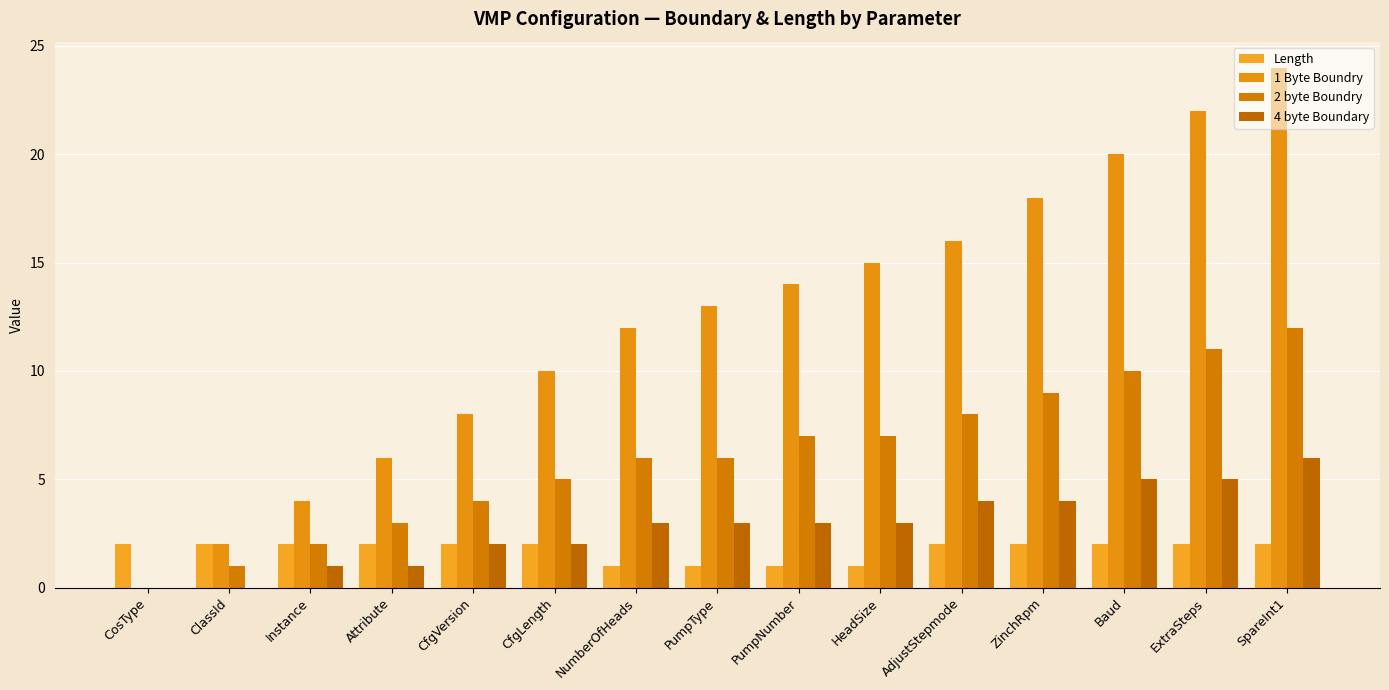

How many categories are shown in the chart?

15